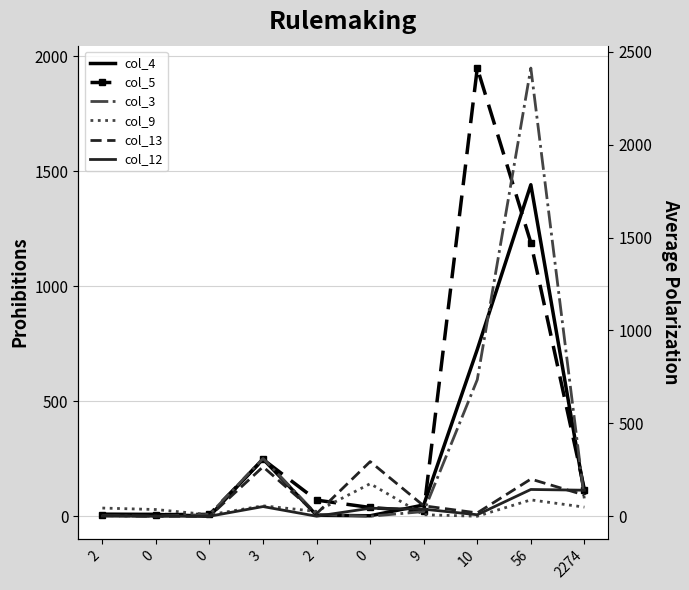

Rank the series at 2 from highest to lowest value.

col_9, col_4, col_5, col_3, col_13, col_12